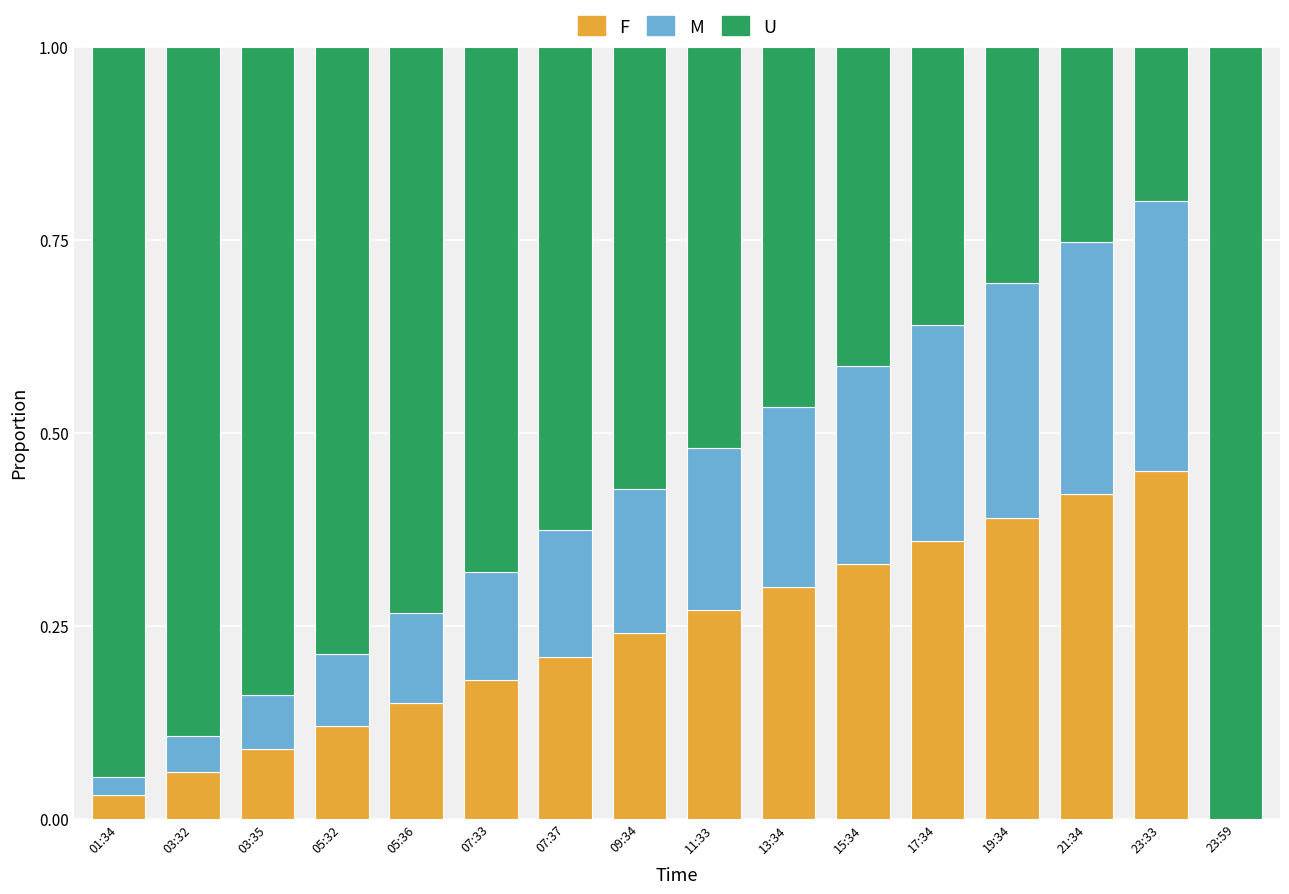

How many values in F are above zero?

15